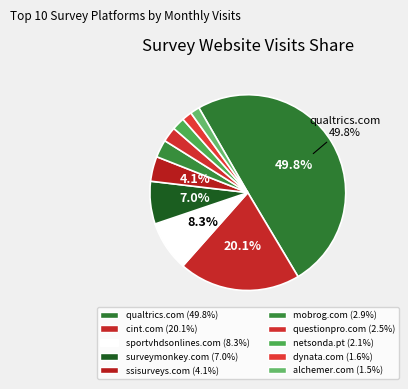

True or false: mobrog.com accounts for 1% of the total.

False